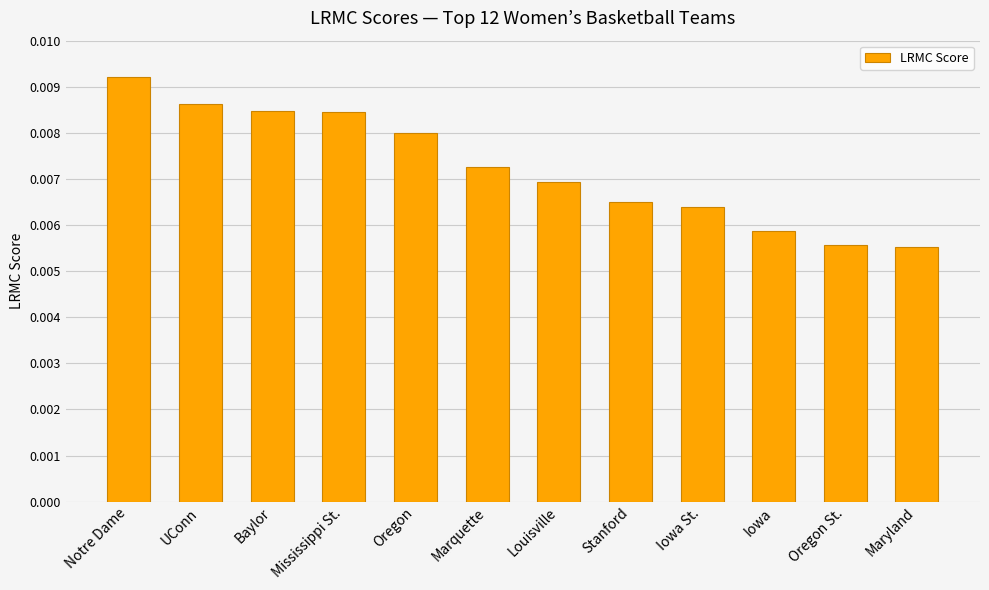

How many values are between 0 and 1?

12